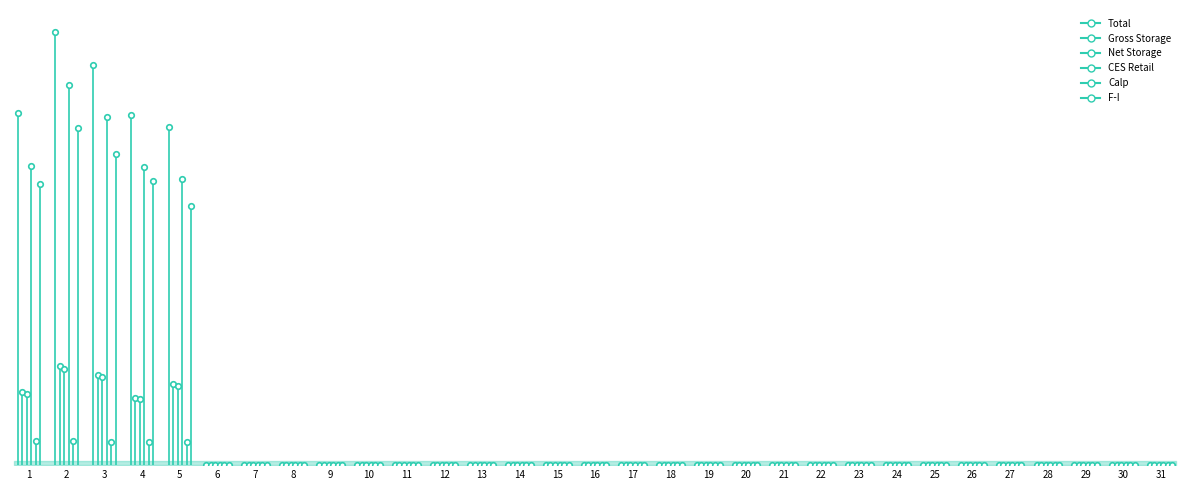

Where is the first local minimum for Gross Storage?

4